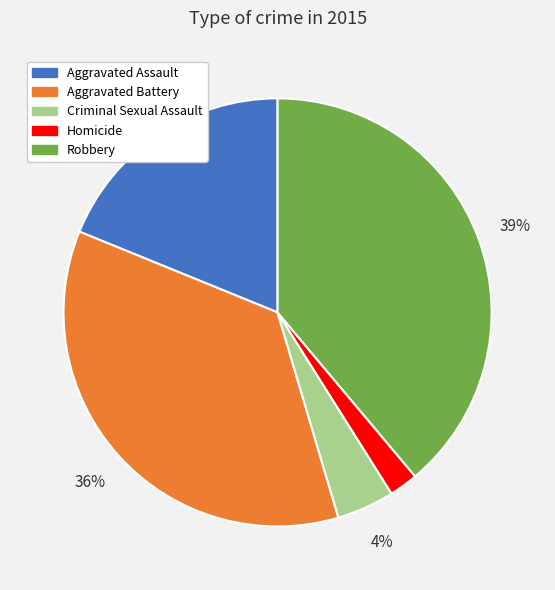

Is the sum of Robbery and Aggravated Assault greater than half?

Yes